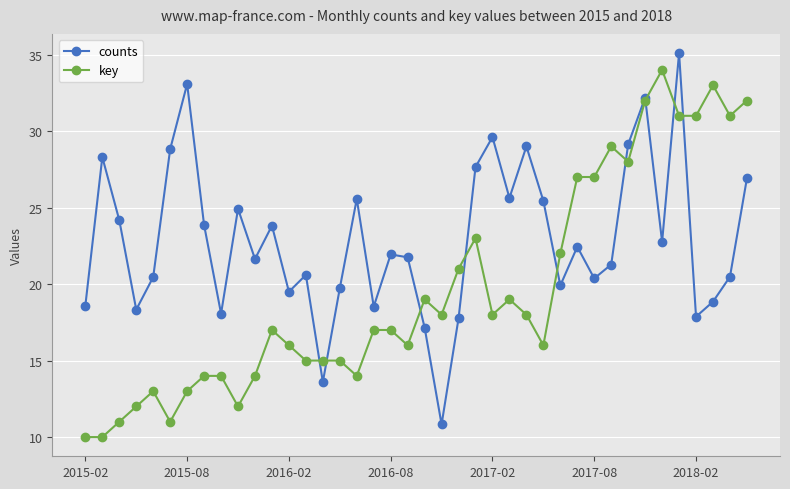

Rank the series by their average value, from lowest to highest.

key, counts